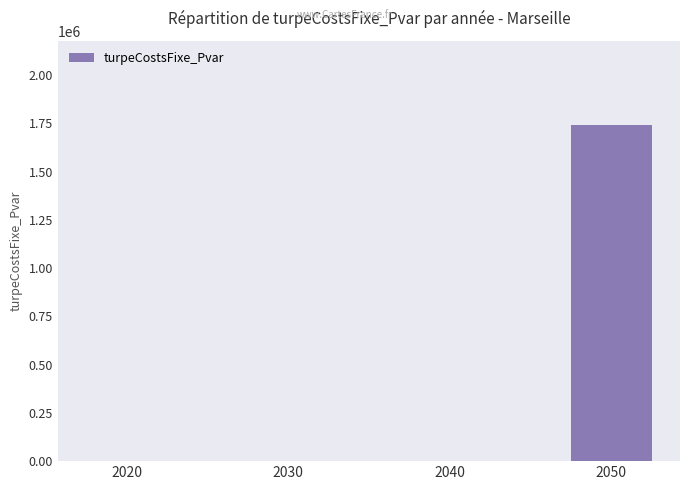

What is the average value?

435625.9